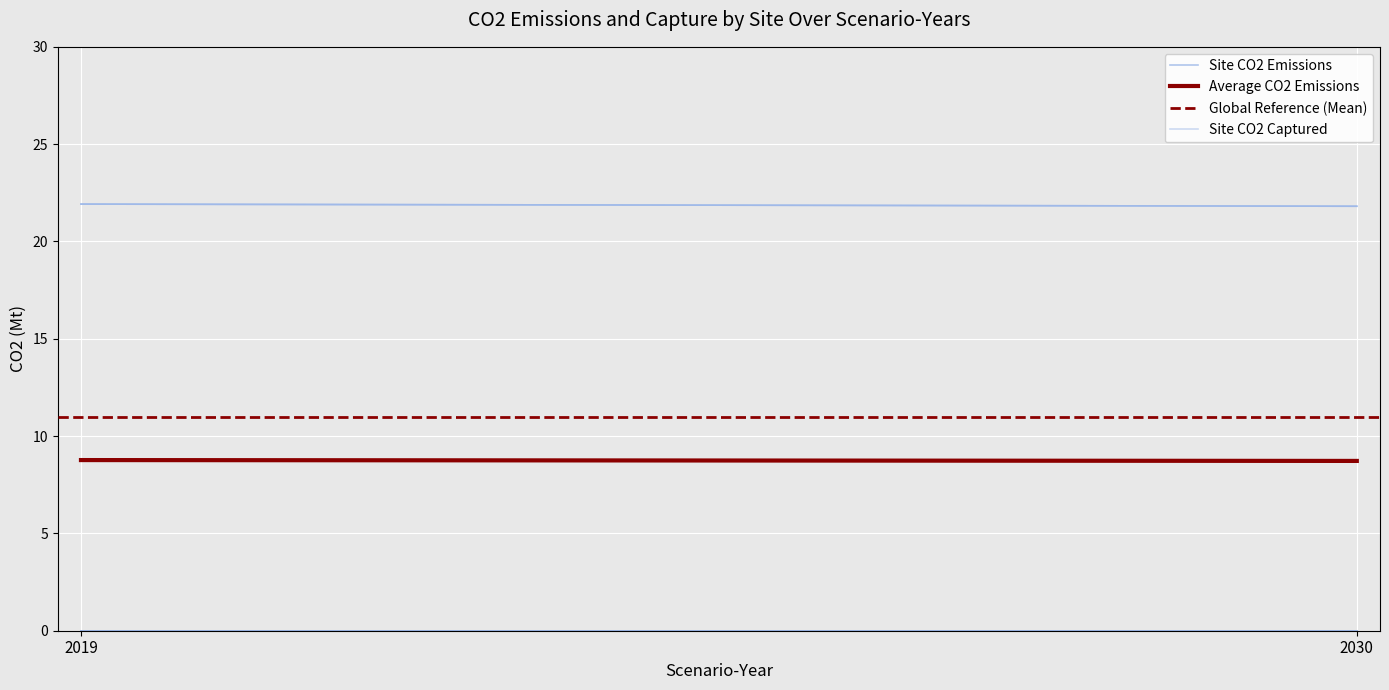

Count the Average CO2 Emissions values in the range 8 to 9.

2